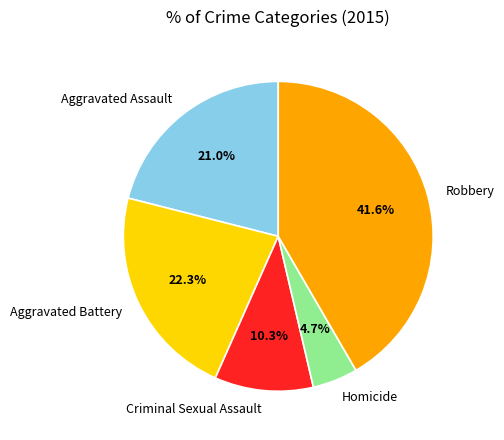

What portion of the pie excludes Homicide?

95.3%